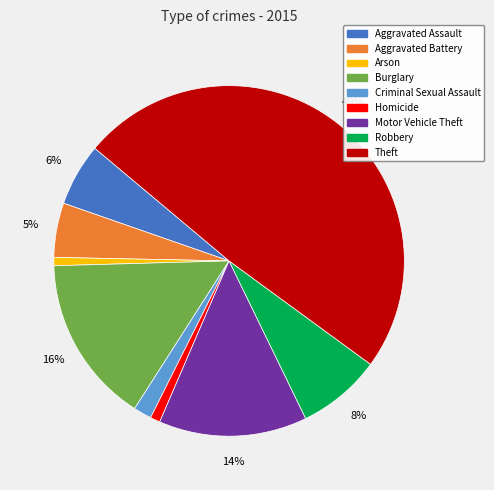

What is the ratio of the value at Criminal Sexual Assault to the value at Aggravated Assault?

0.3